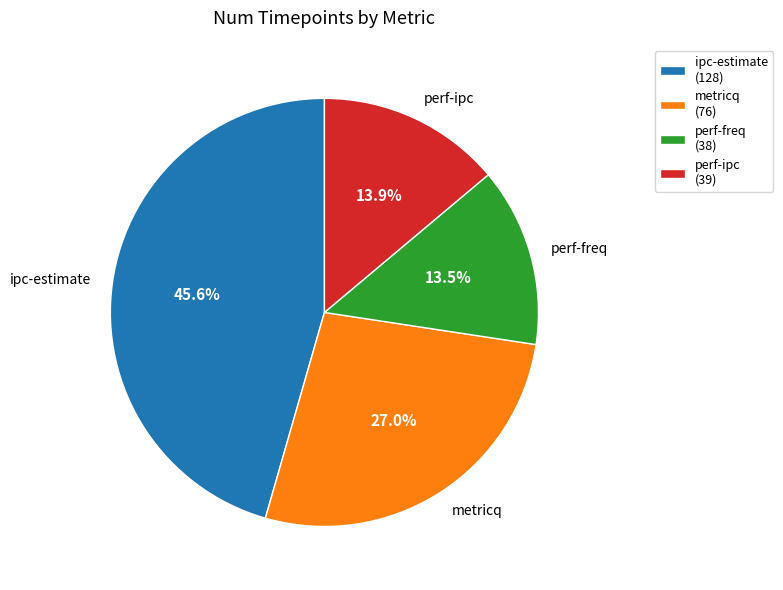

To the nearest percent, what is the difference between the largest and smallest slice percentages?

32%